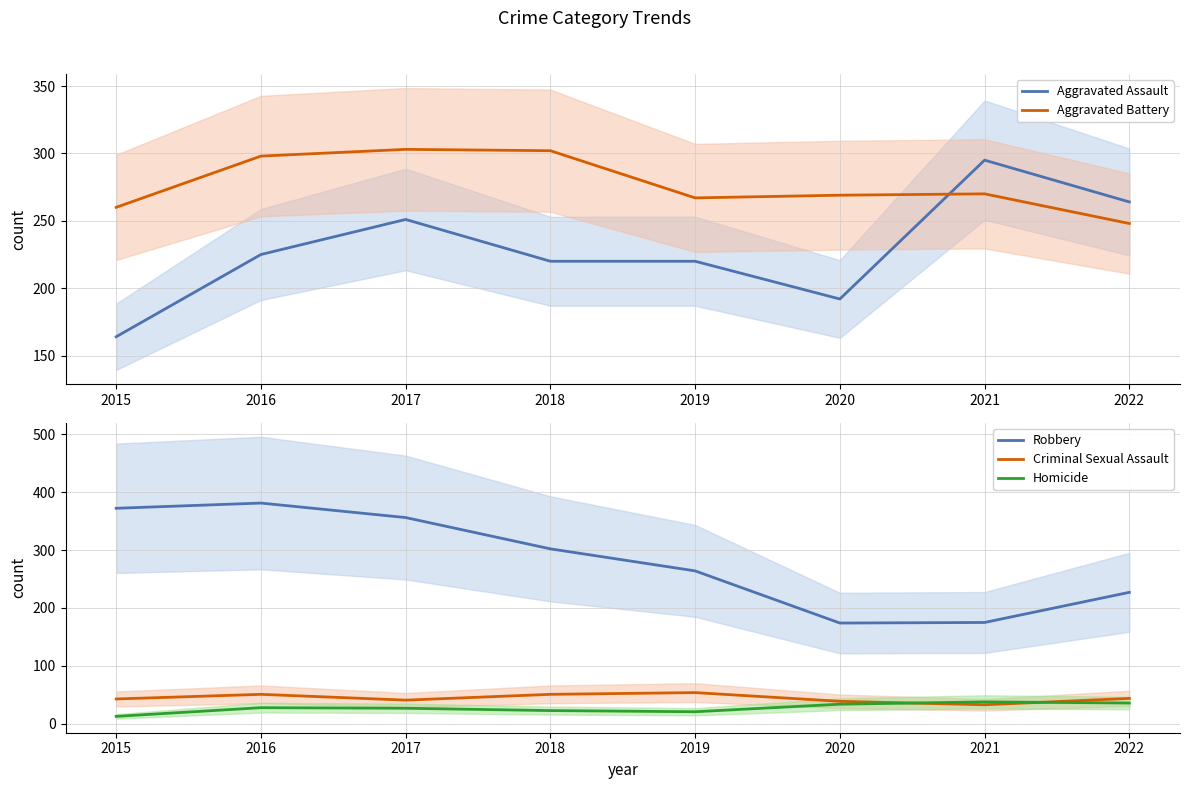

List the series in order of their peak value, highest first.

Robbery, Aggravated Battery, Aggravated Assault, Criminal Sexual Assault, Homicide